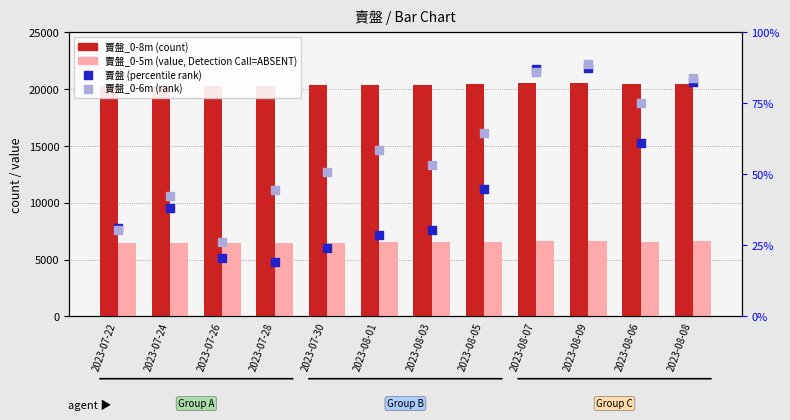

What is the total value across all series at 2023-08-09?

27313.5